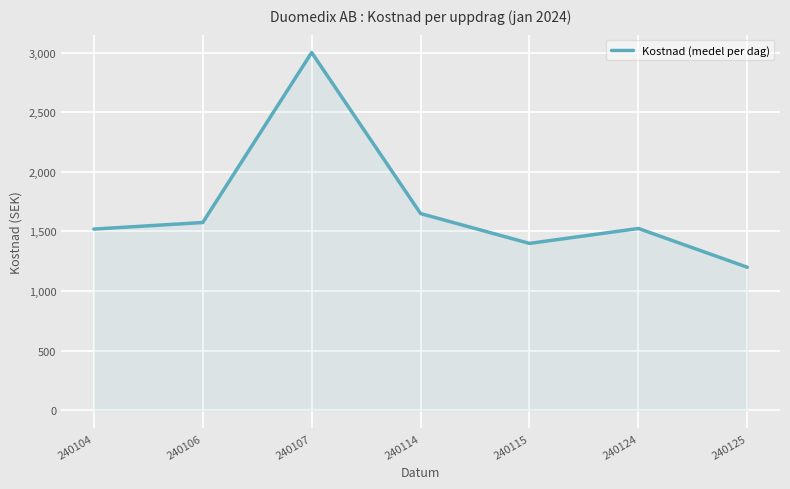

Count the number of categories in the chart.

7